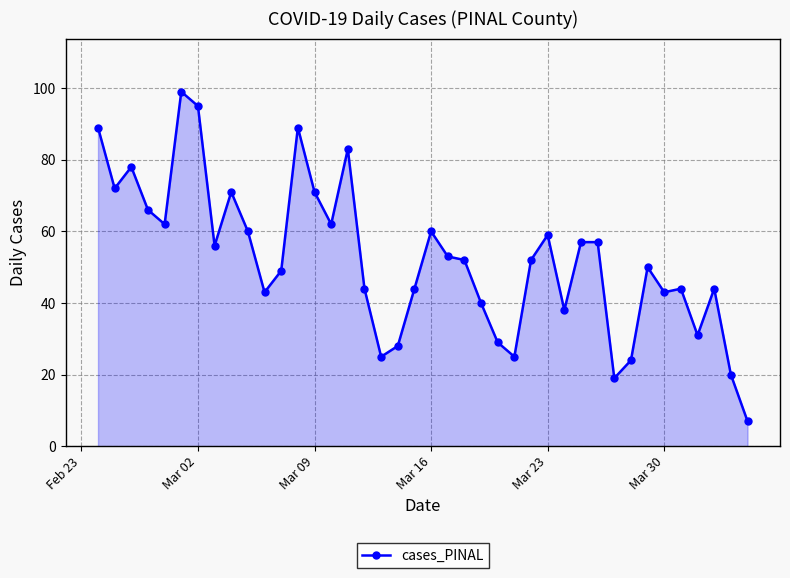

What is the difference between the maximum and second lowest values?

80